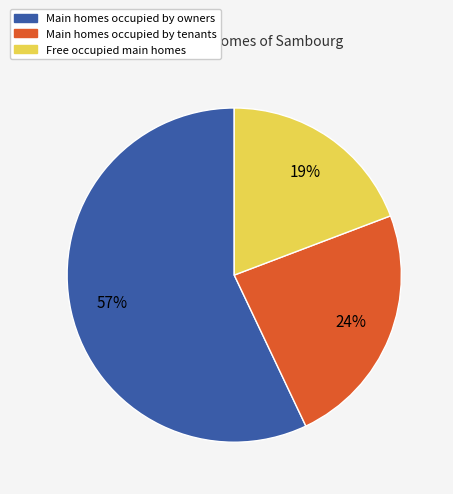

Is there any slice that represents more than half of the pie?

Yes